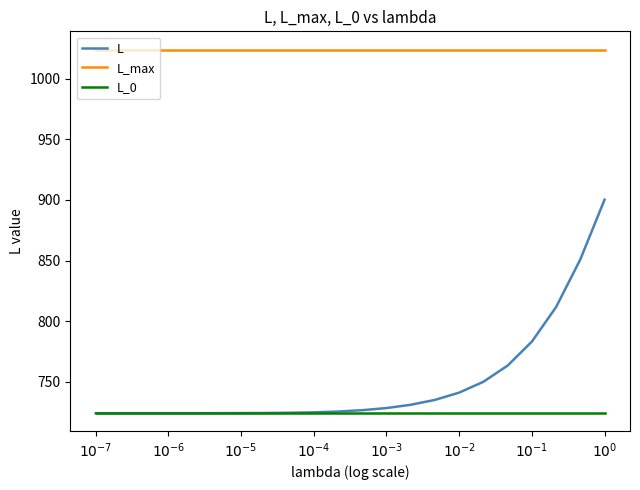

How many lines are shown in the chart?

3